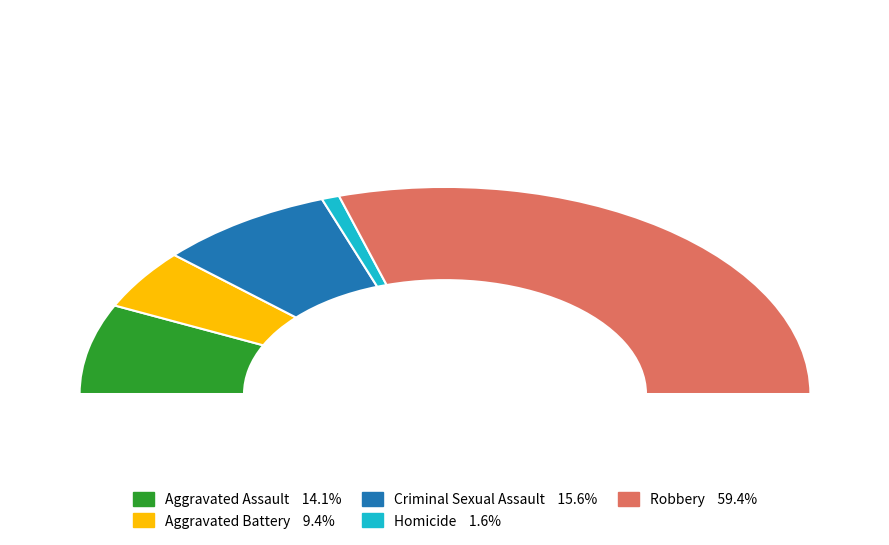

Which slice is the smallest?

Homicide